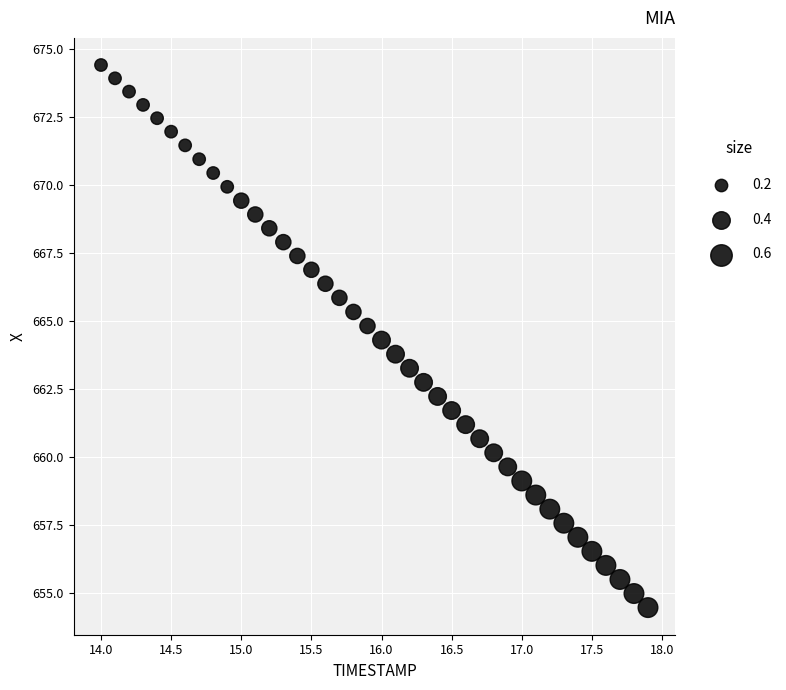

What is the range of Y values (max minus min)?

20.0